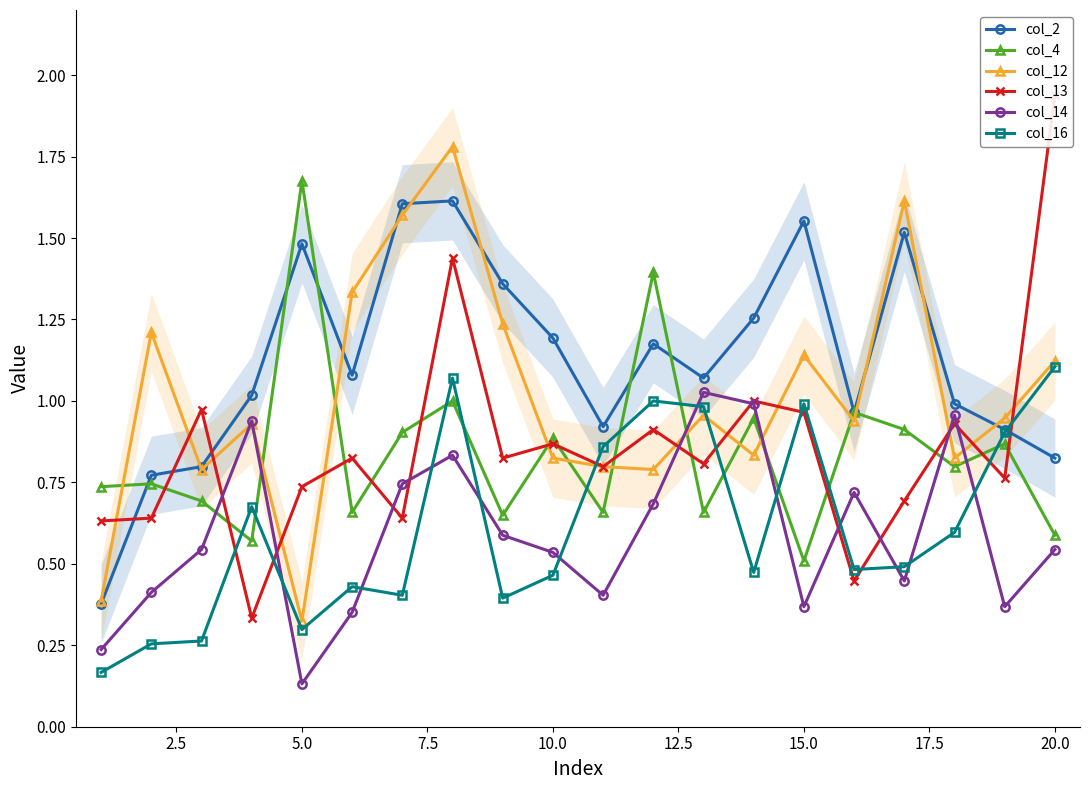

Which series ends up on top after the final intersection of col_2 and col_12?

col_12